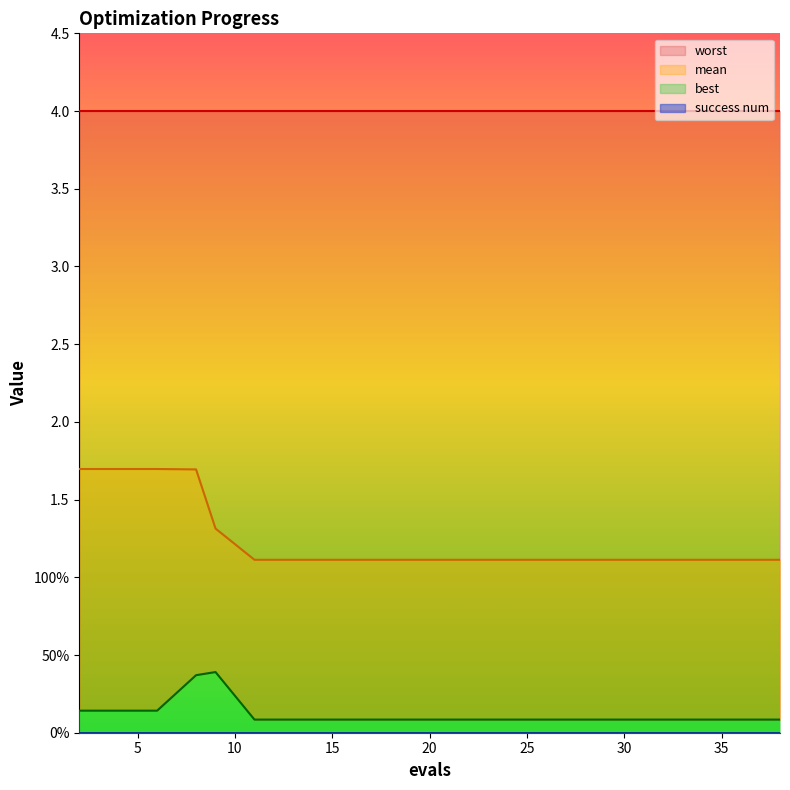

Count the mean values in the range 1 to 2.

20